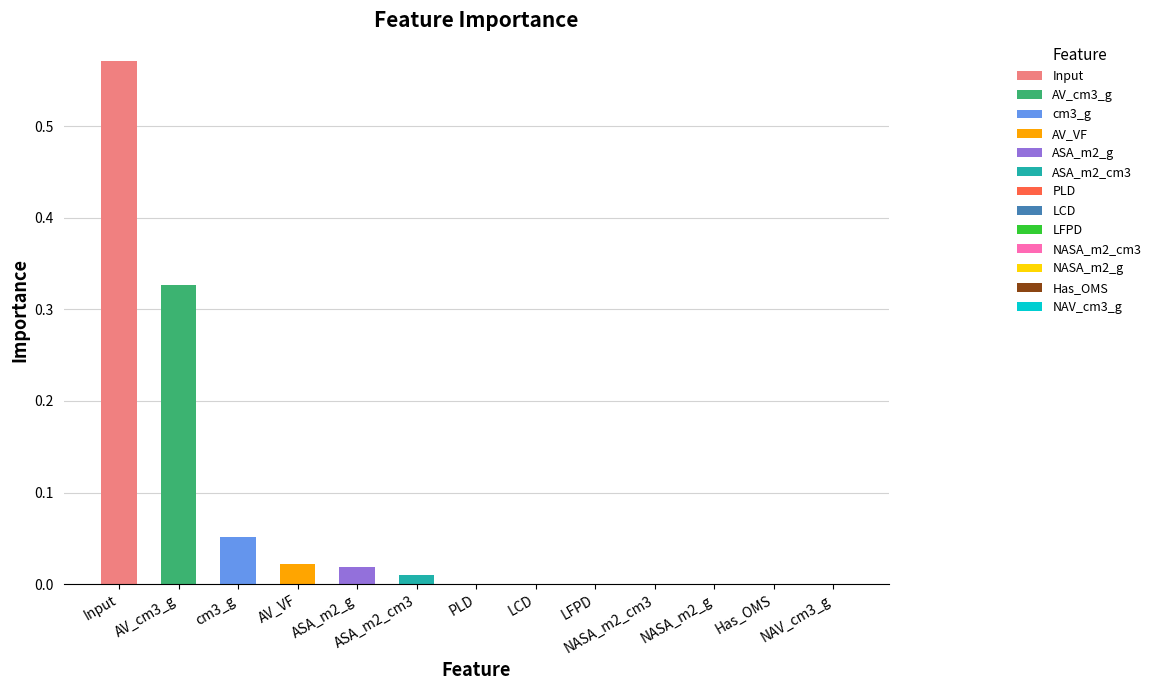

Reading right to left, extract all data points from this chart.

0.0	0.0	0.0	0.0	0.0	0.0	0.0	0.0	0.0	0.0	0.1	0.3	0.6